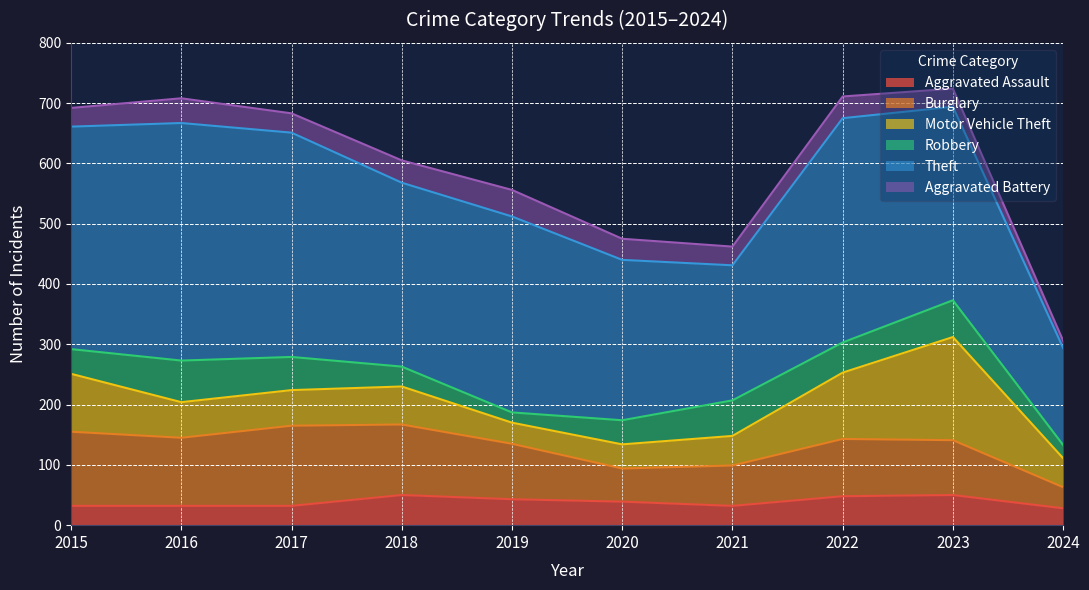

List the labels in order of Aggravated Assault value, smallest first.

2024, 2015, 2016, 2017, 2021, 2020, 2019, 2022, 2018, 2023